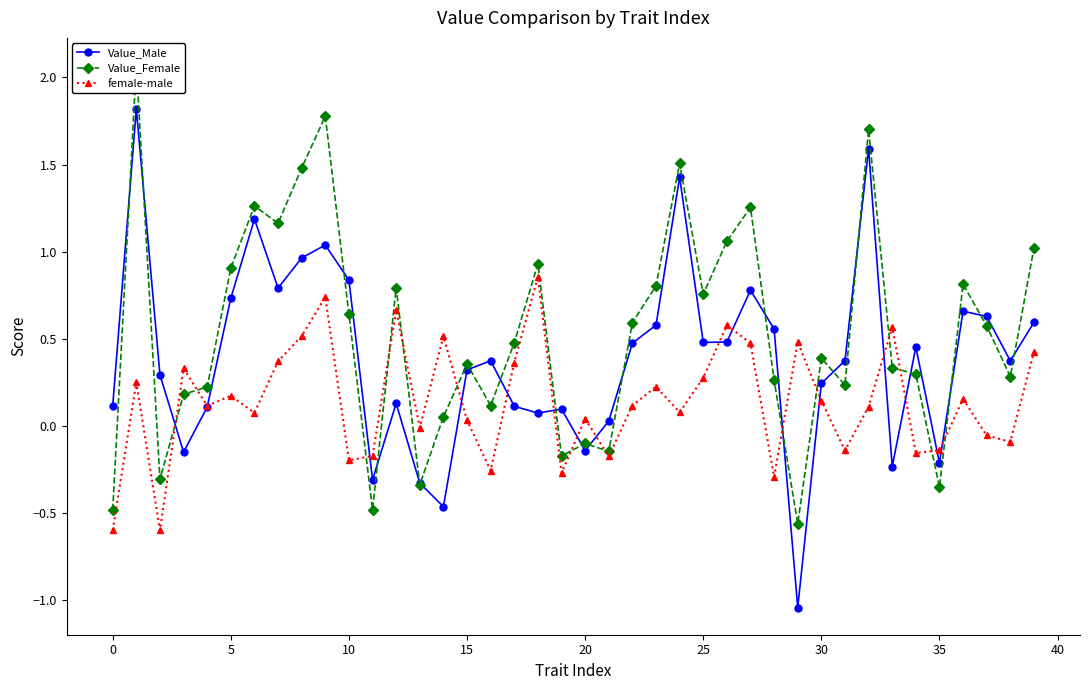

Rank the series at 33 from highest to lowest value.

female-male, Value_Female, Value_Male